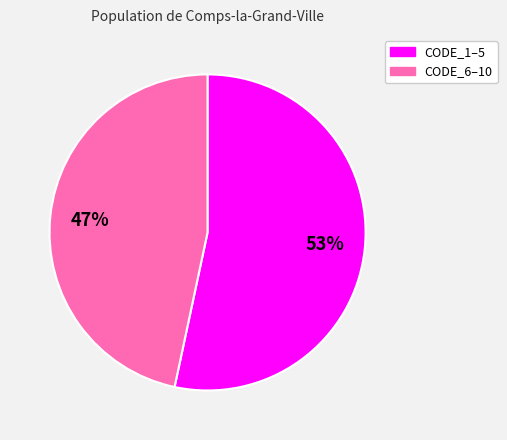

How many segments does this pie chart have?

2